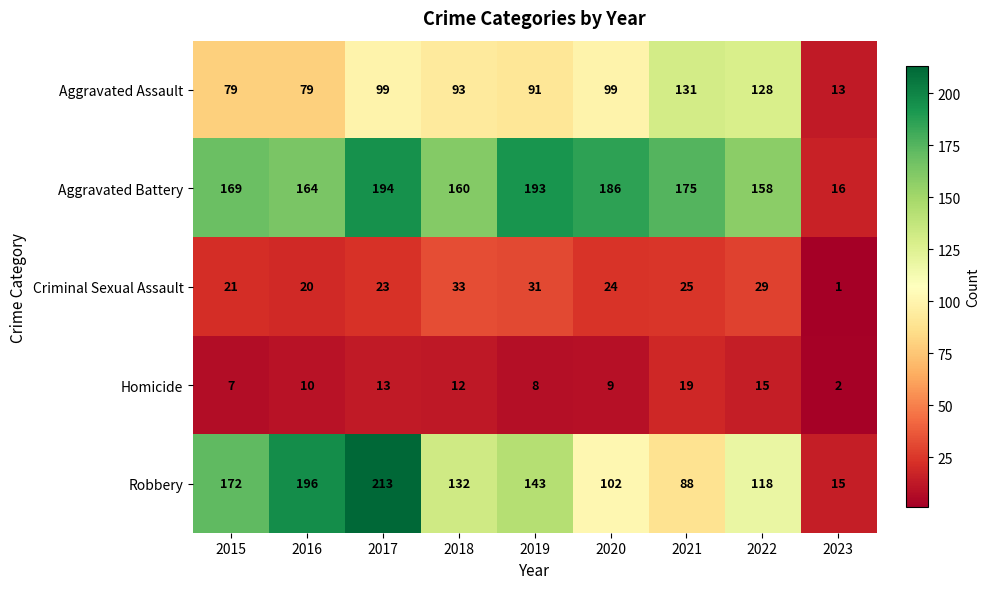

Is it true that Aggravated Assault equals 22 at 2023?

False